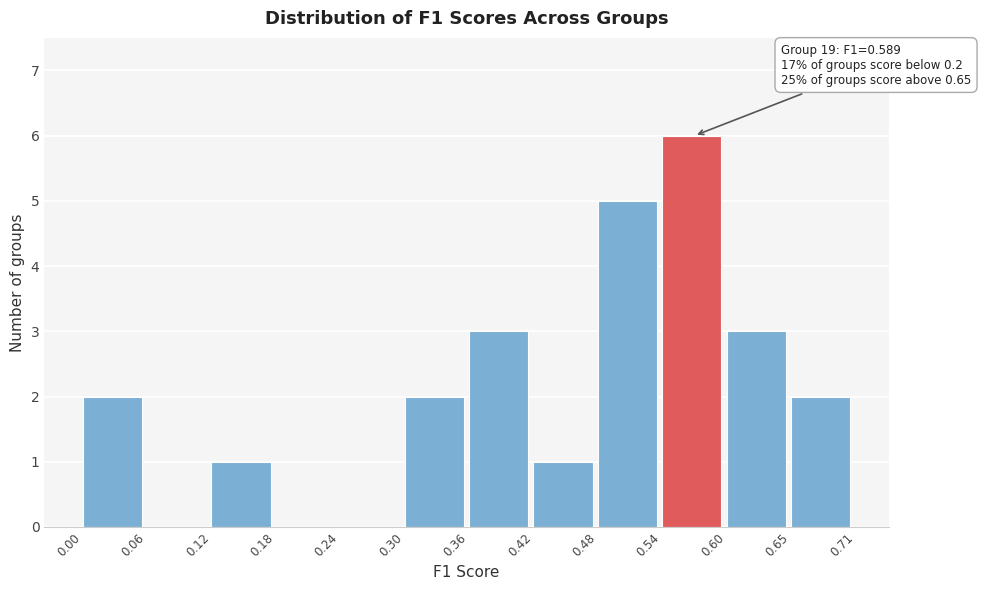

Over which range of the x-axis is the bar tallest?

0.54 to 0.60